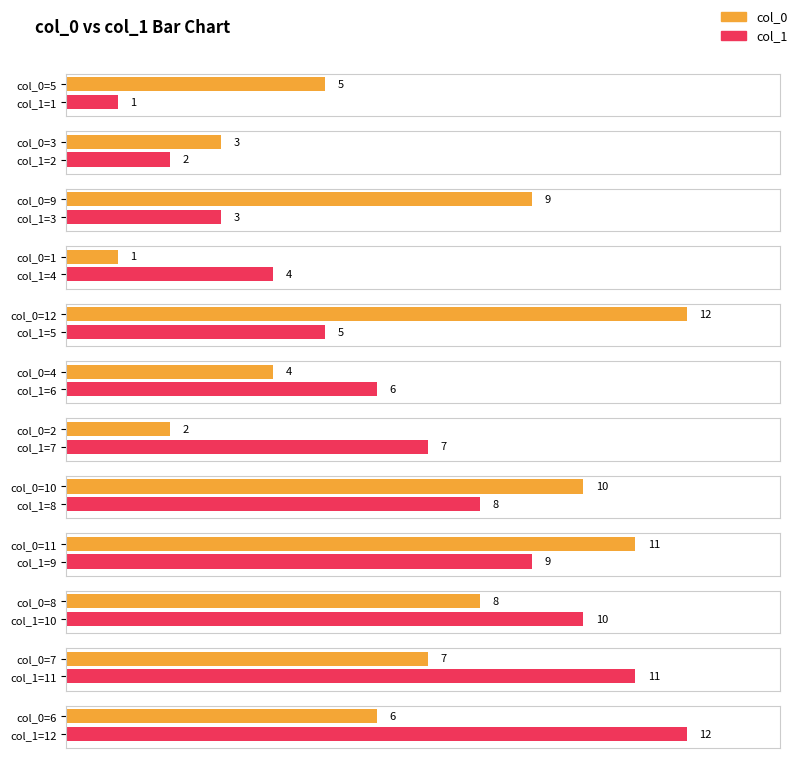

Reading left to right, what are all the values shown in this chart?

5=1	3=2	9=3	1=4	12=5	4=6	2=7	10=8	11=9	8=10	7=11	6=12